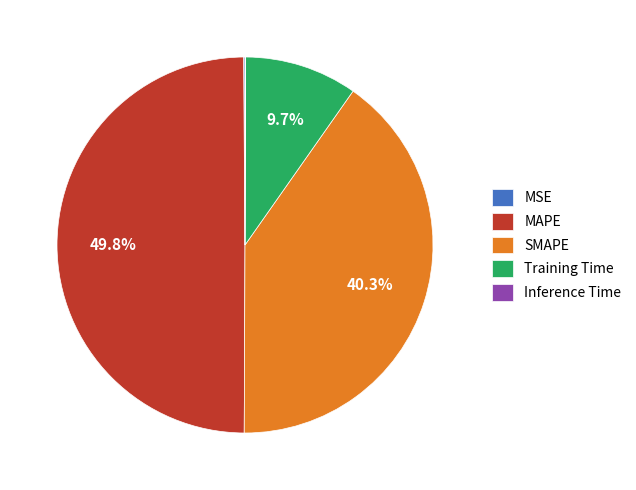

To the nearest percent, what is the combined percentage of SMAPE and MAPE?

90%